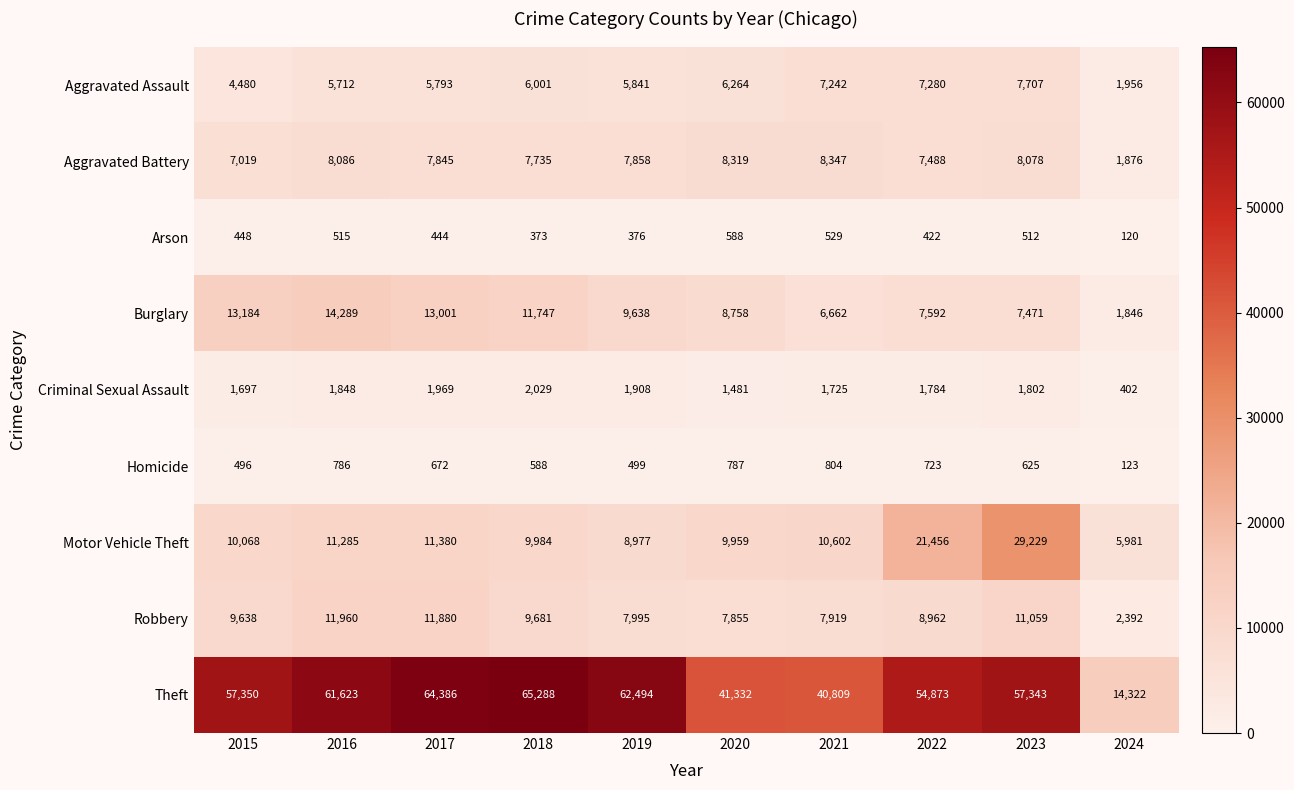

Rank the categories by Motor Vehicle Theft value from lowest to highest.

2024, 2019, 2020, 2018, 2015, 2021, 2016, 2017, 2022, 2023